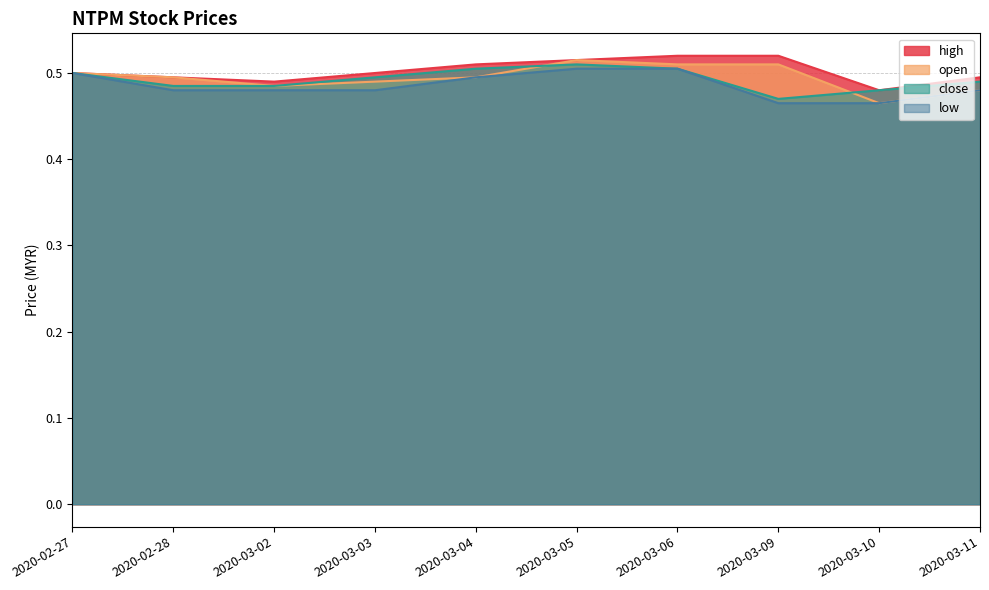

What is the sum of all close values?

4.9